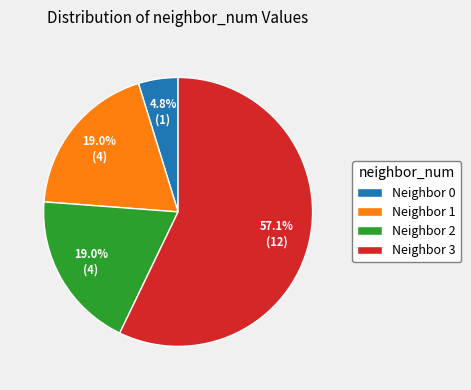

Count the number of slices in the pie.

4